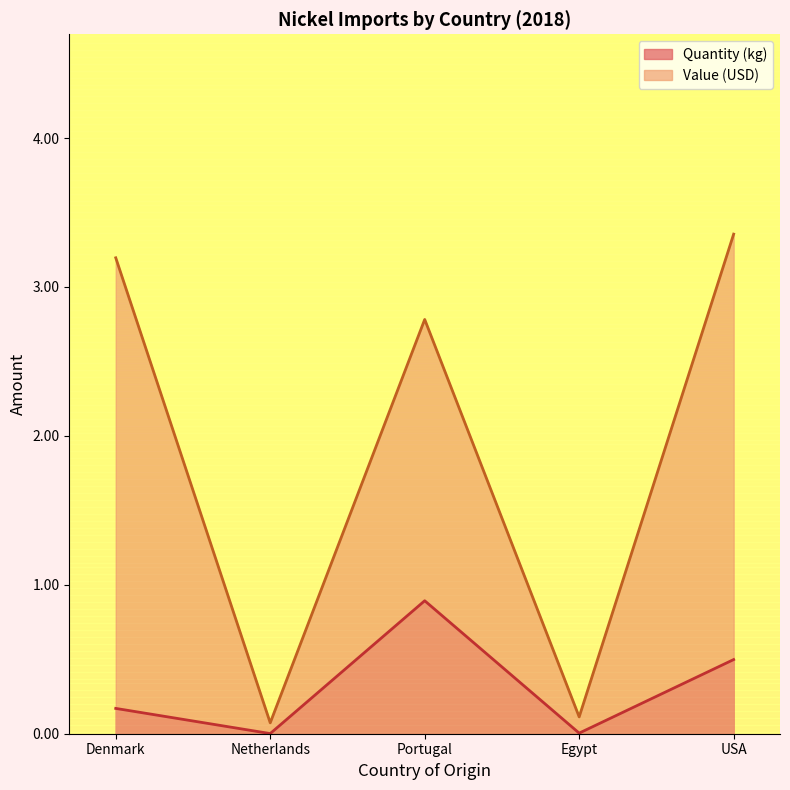

The Value (USD) series shows 3.2 at Denmark. True or false?

True